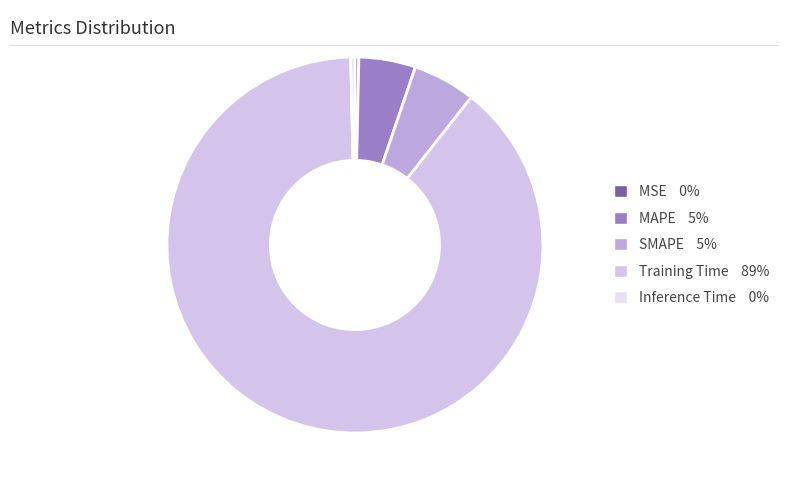

The SMAPE slice represents 5% of the pie. True or false?

True